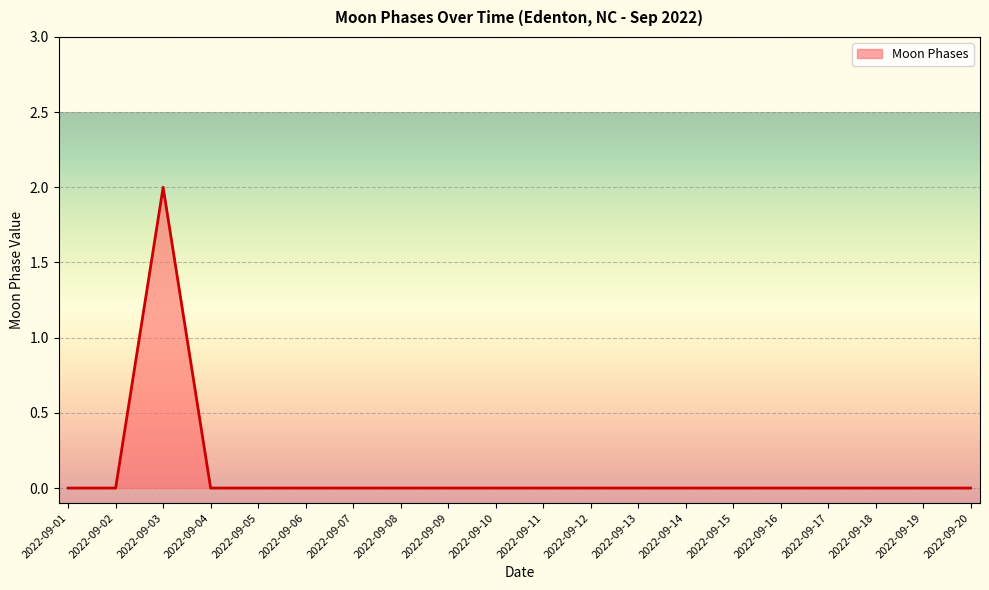

Between 2022-09-18 and 2022-09-03, which is larger?

2022-09-03